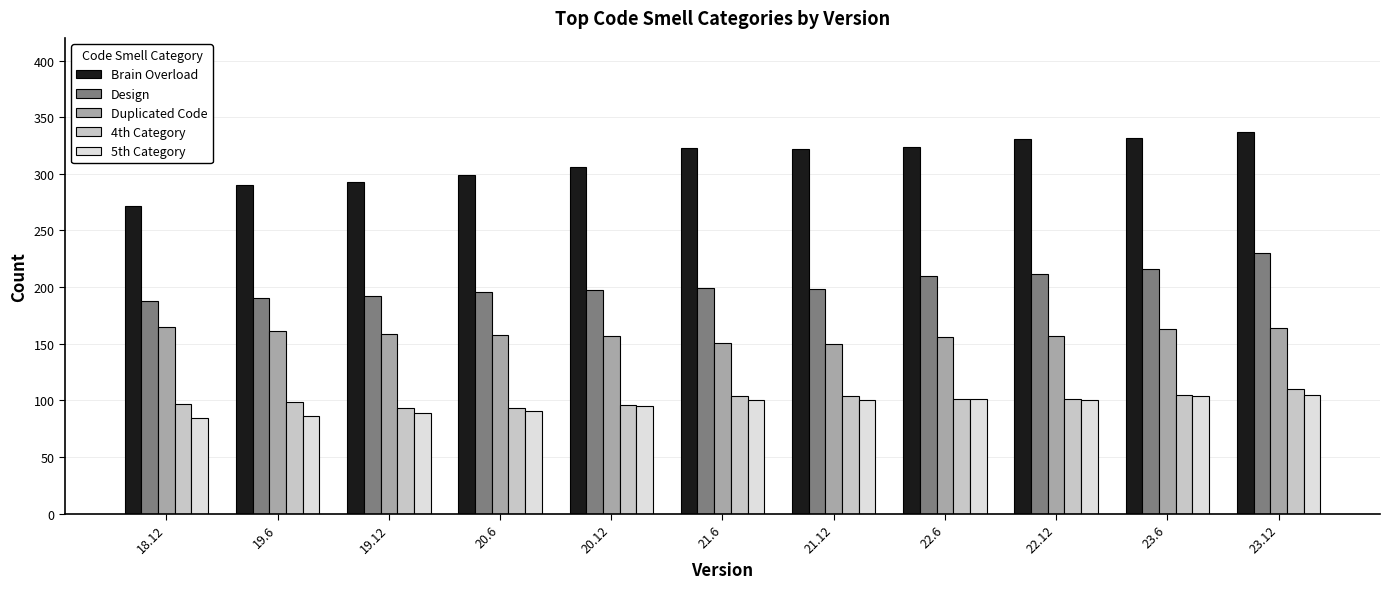

What is the approximate value of Design at 18.12, to the nearest 5?

190